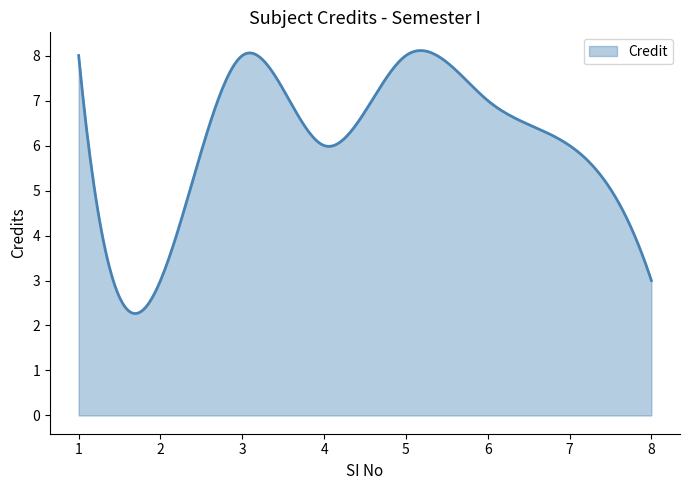

What is the difference between the maximum and minimum values?

5.8